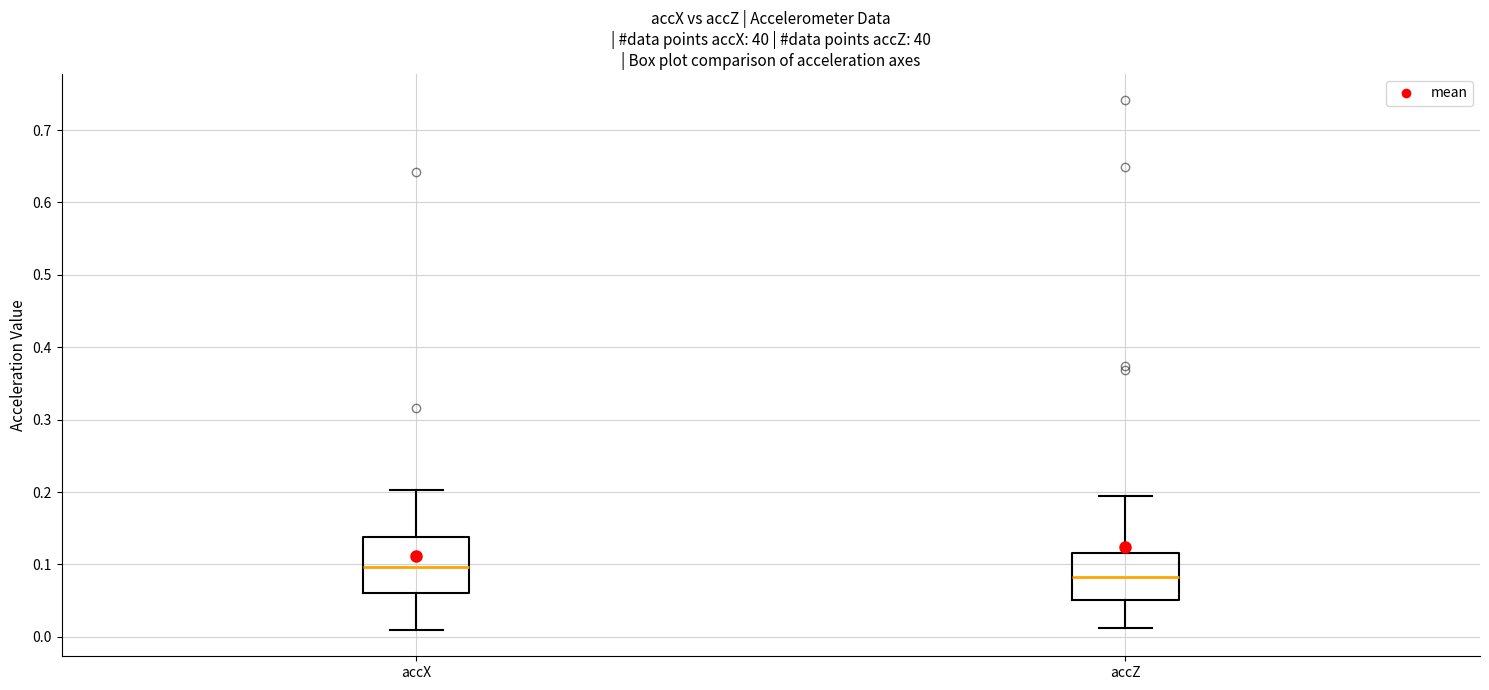

Which box is the tallest, from its lower edge to its upper edge?

accX